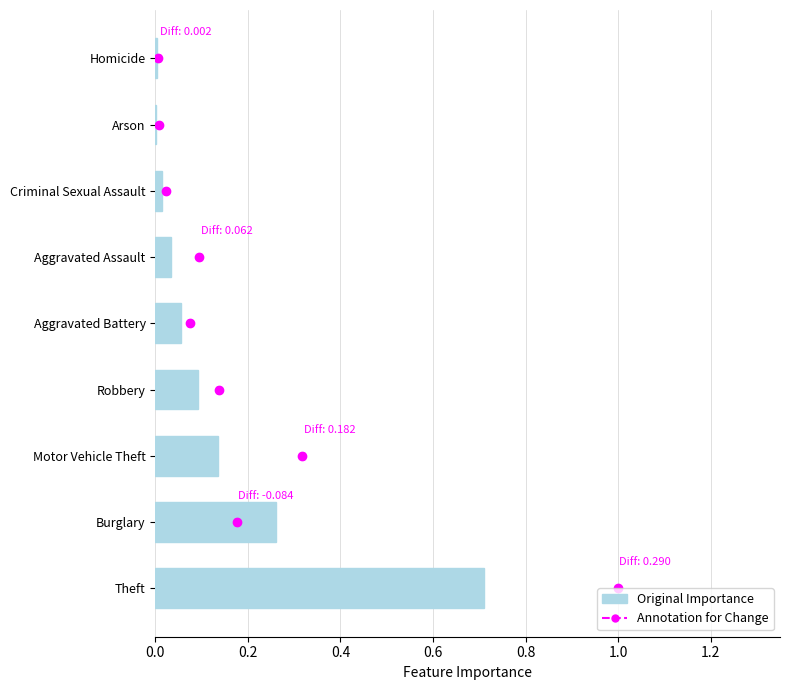

Are the bars grouped side by side (vs. stacked)?

No